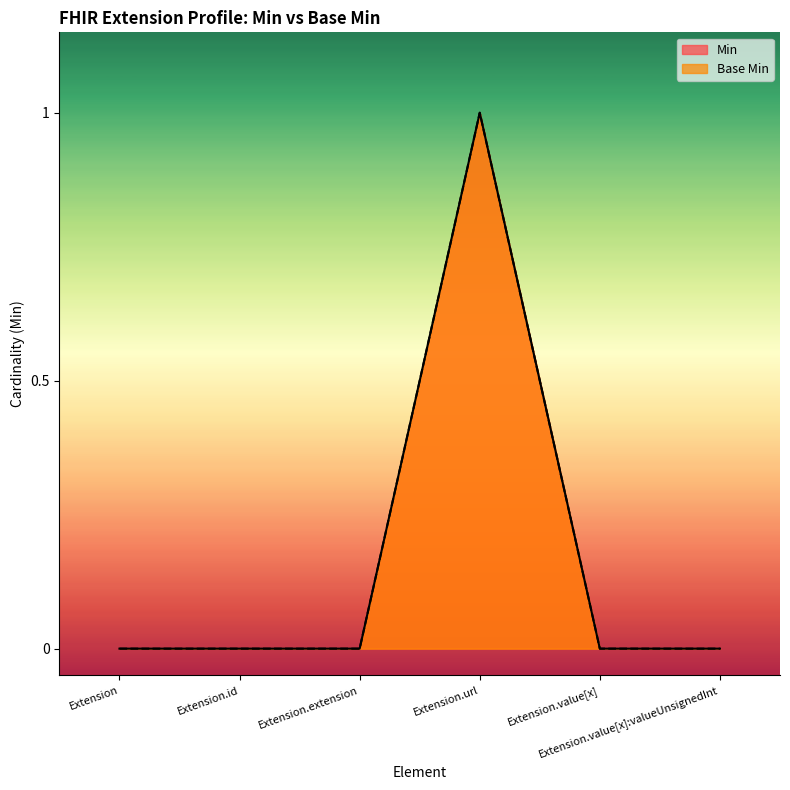

At how many categories does at least one series exceed 0?

1